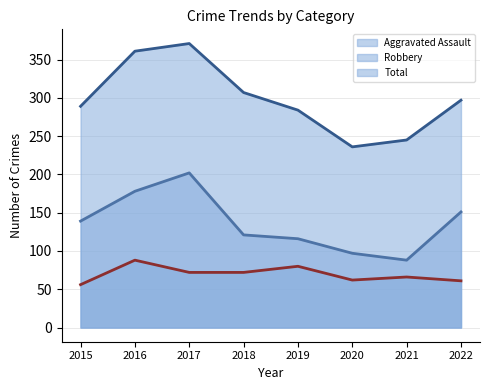

How many interior local valleys does the Aggravated Assault (line) series have?

1